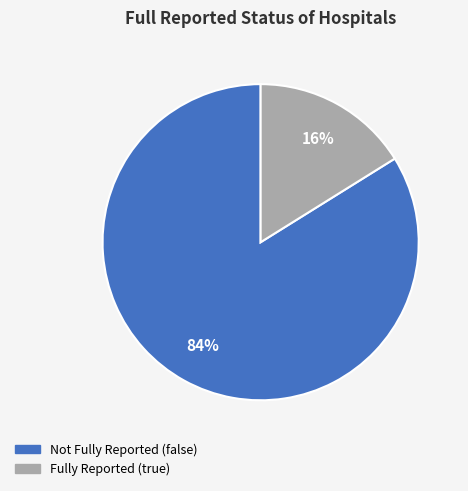

To the nearest percent, what is the difference between the largest and smallest slice percentages?

68%